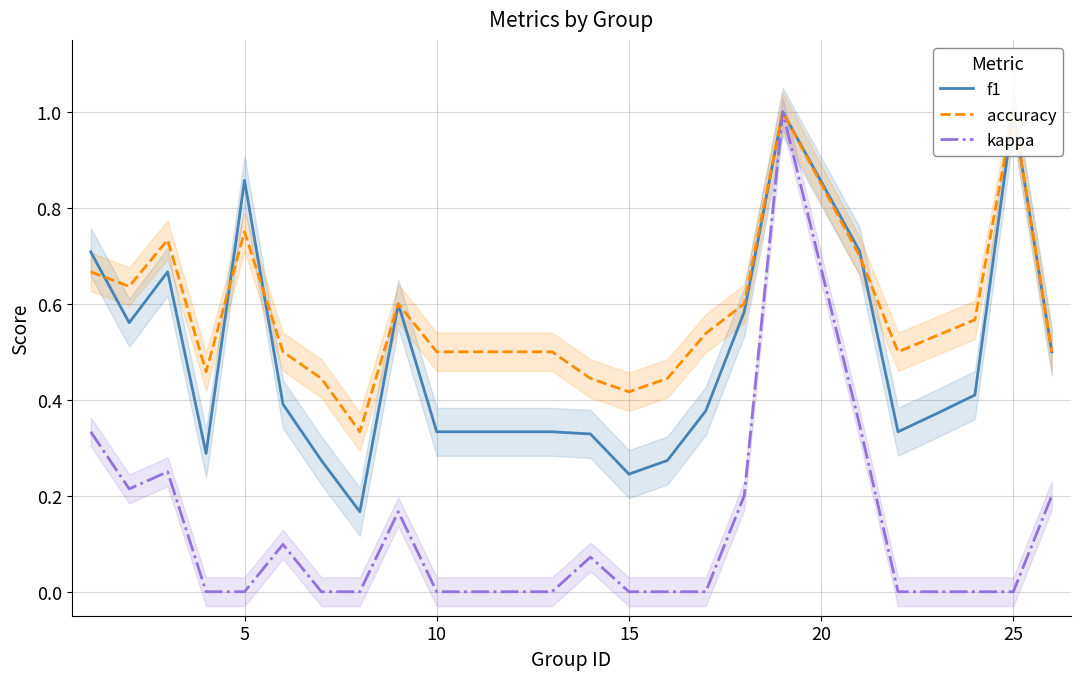

Which series has the widest spread of values?

kappa